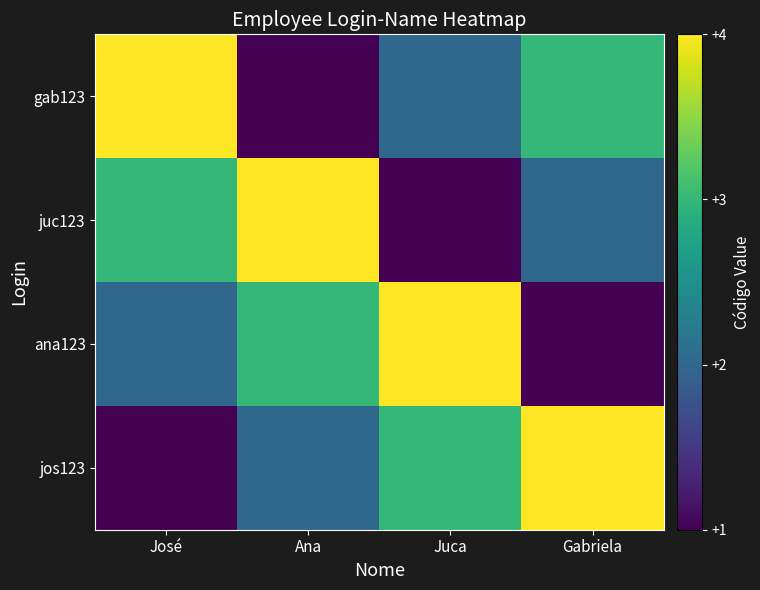

Which series has the largest range (max minus min)?

jos123